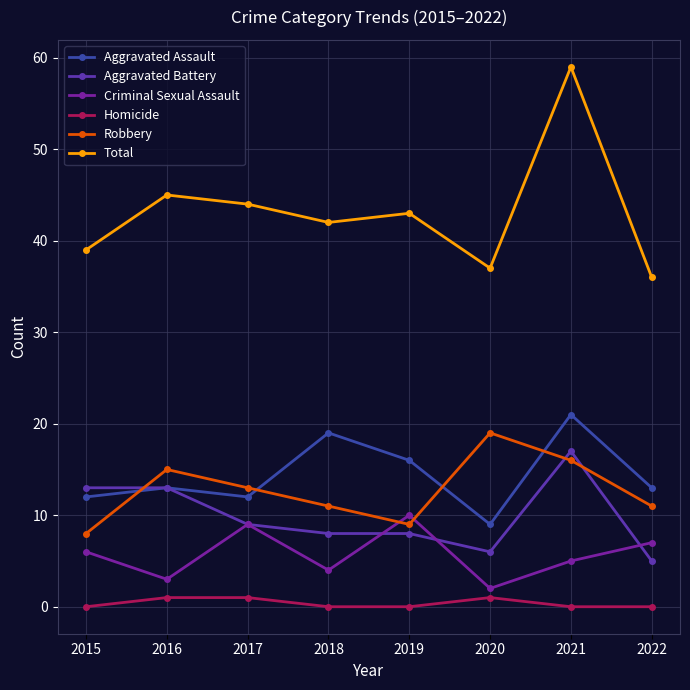

List the series in order of their peak value, lowest first.

Homicide, Criminal Sexual Assault, Aggravated Battery, Robbery, Aggravated Assault, Total